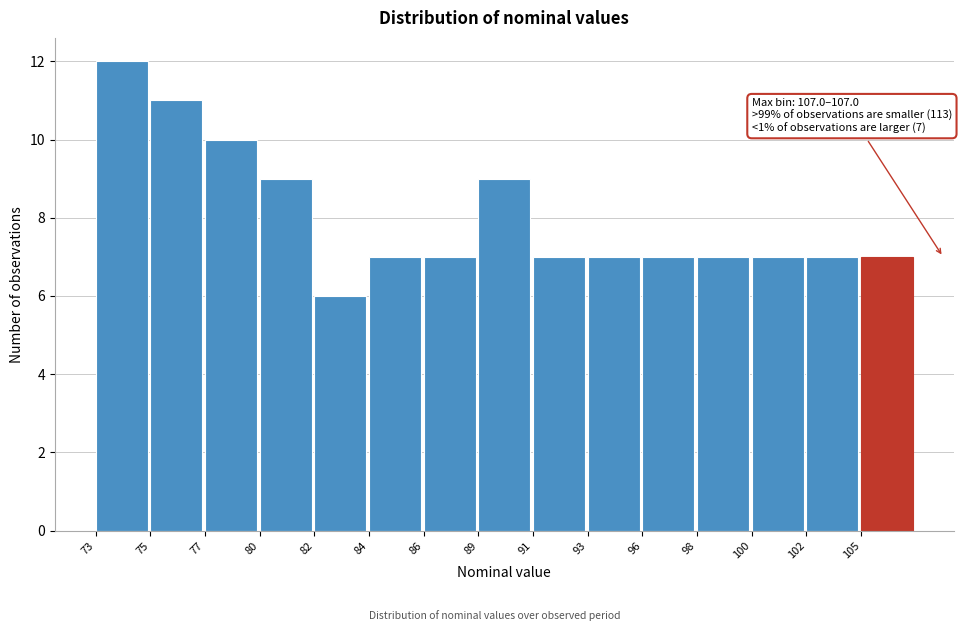

Reading left to right, extract all data points from this chart.

73=12	75=11	77=10	80=9	82=6	84=7	86=7	89=9	91=7	93=7	96=7	98=7	100=7	102=7	105=7